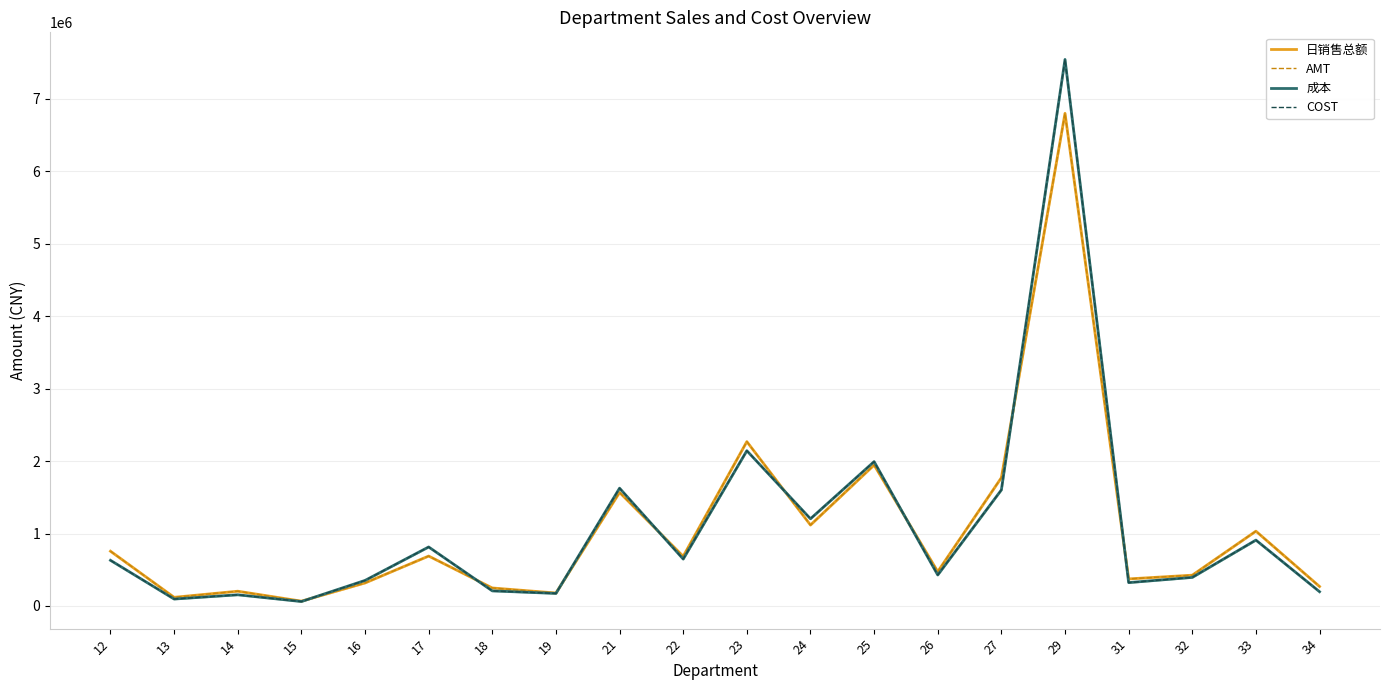

Which series changed the most between 18 and 34?

日销售总额